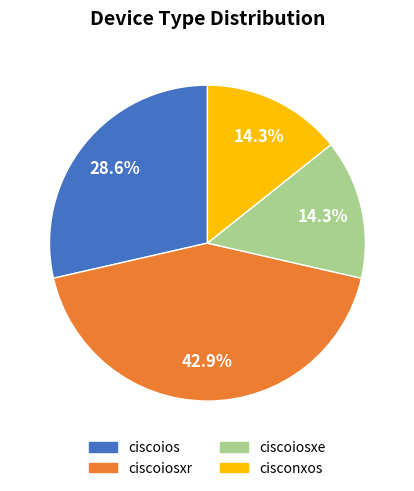

Does ciscoios account for over 50% of the chart?

No